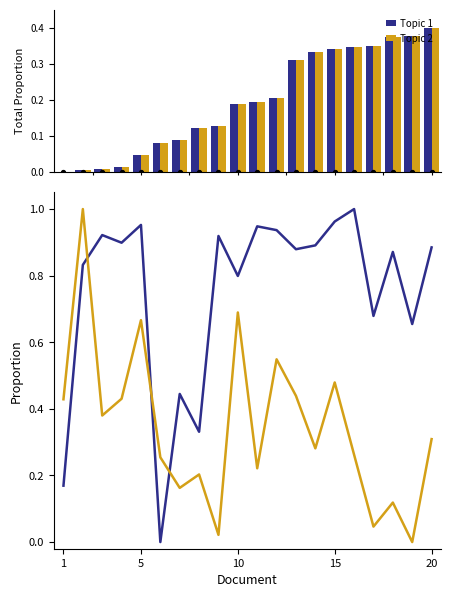

Which series has the largest total across all categories?

Topic 1